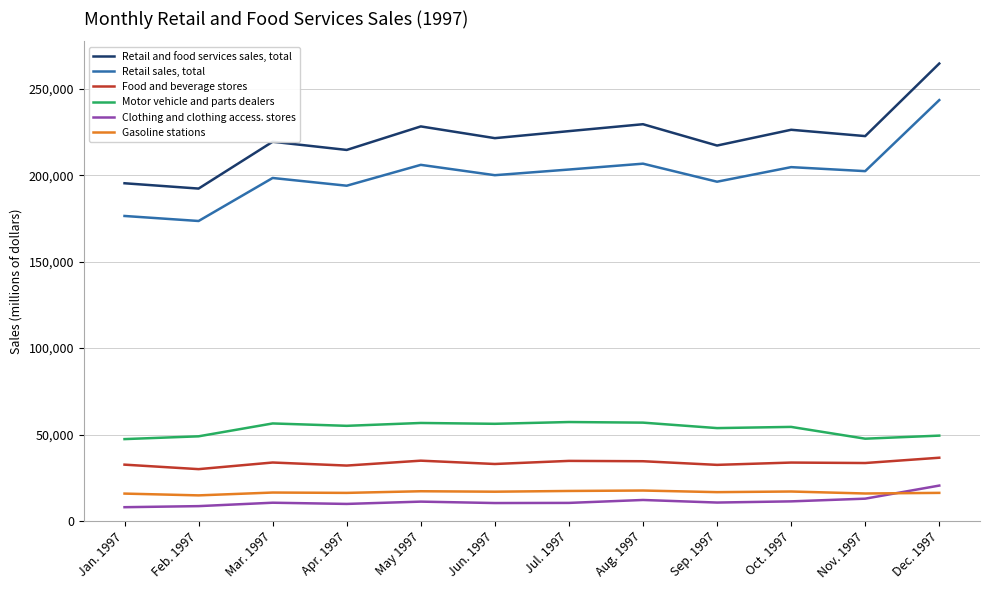

The value of Motor vehicle and parts dealers at Jul. 1997 is 57214. True or false?

True